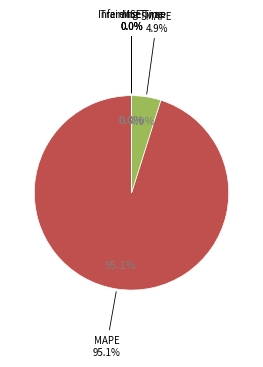

How much of the chart is everything except Training Time?

100.0%